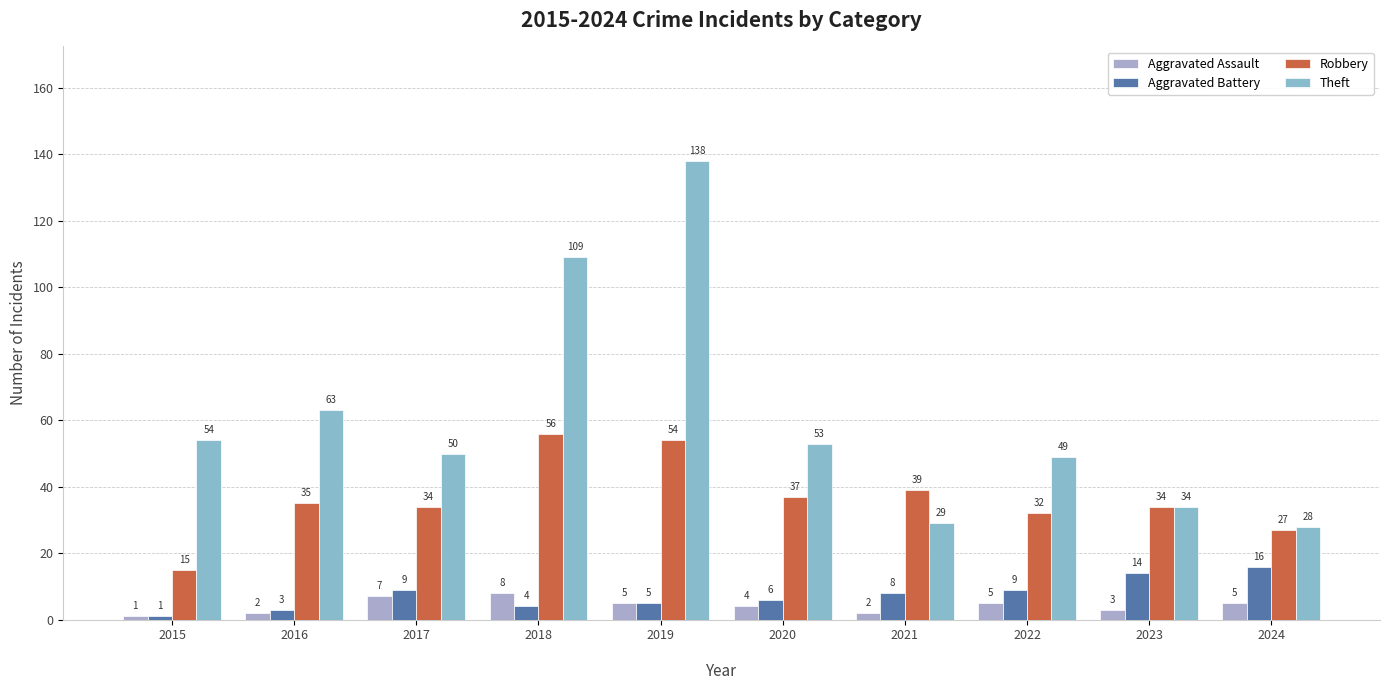

How many distinct data groups are displayed?

4